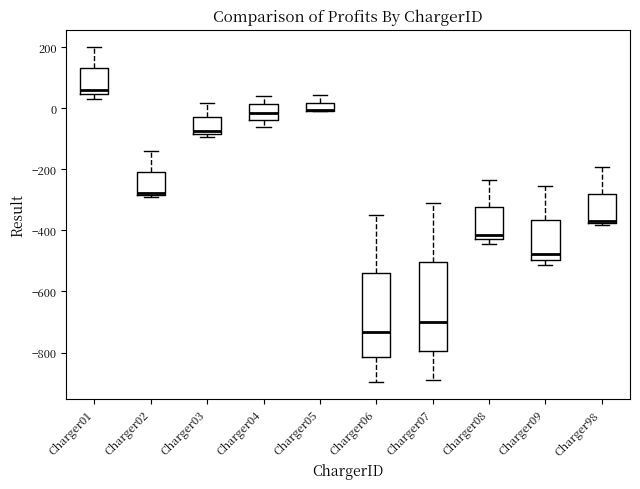

Where is the upper edge of the box for Charger07 on the y-axis? The values are not printed on the chart, so give them approximately, as read against the axis.

-500